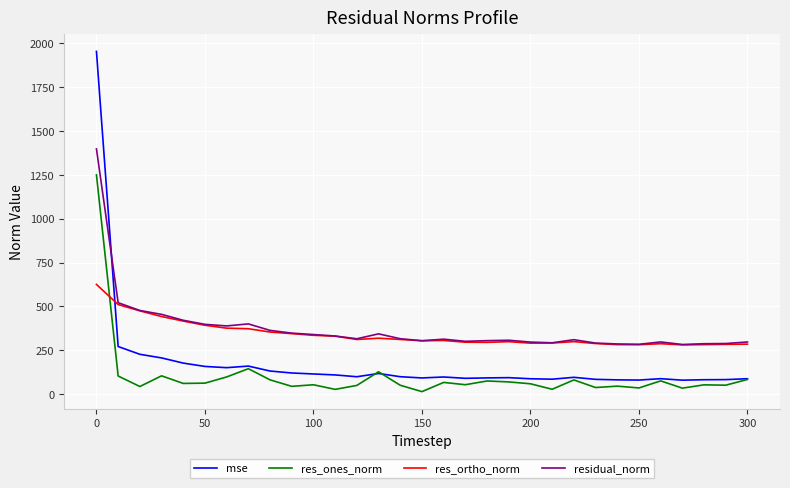

True or false: residual_norm and res_ones_norm cross at least once.

False